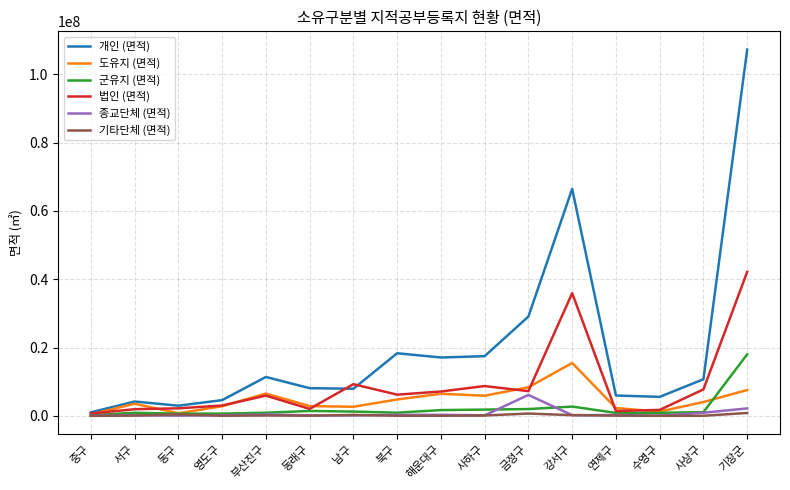

What value does the 도유지 (면적) series have at 부산진구?

6521450.5